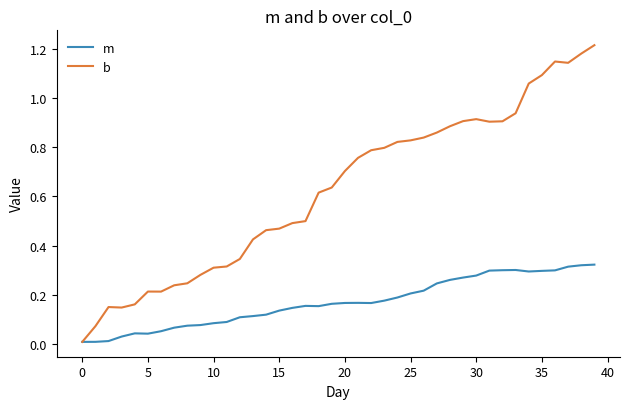

True or false: b has more than 0 interior local peaks.

True